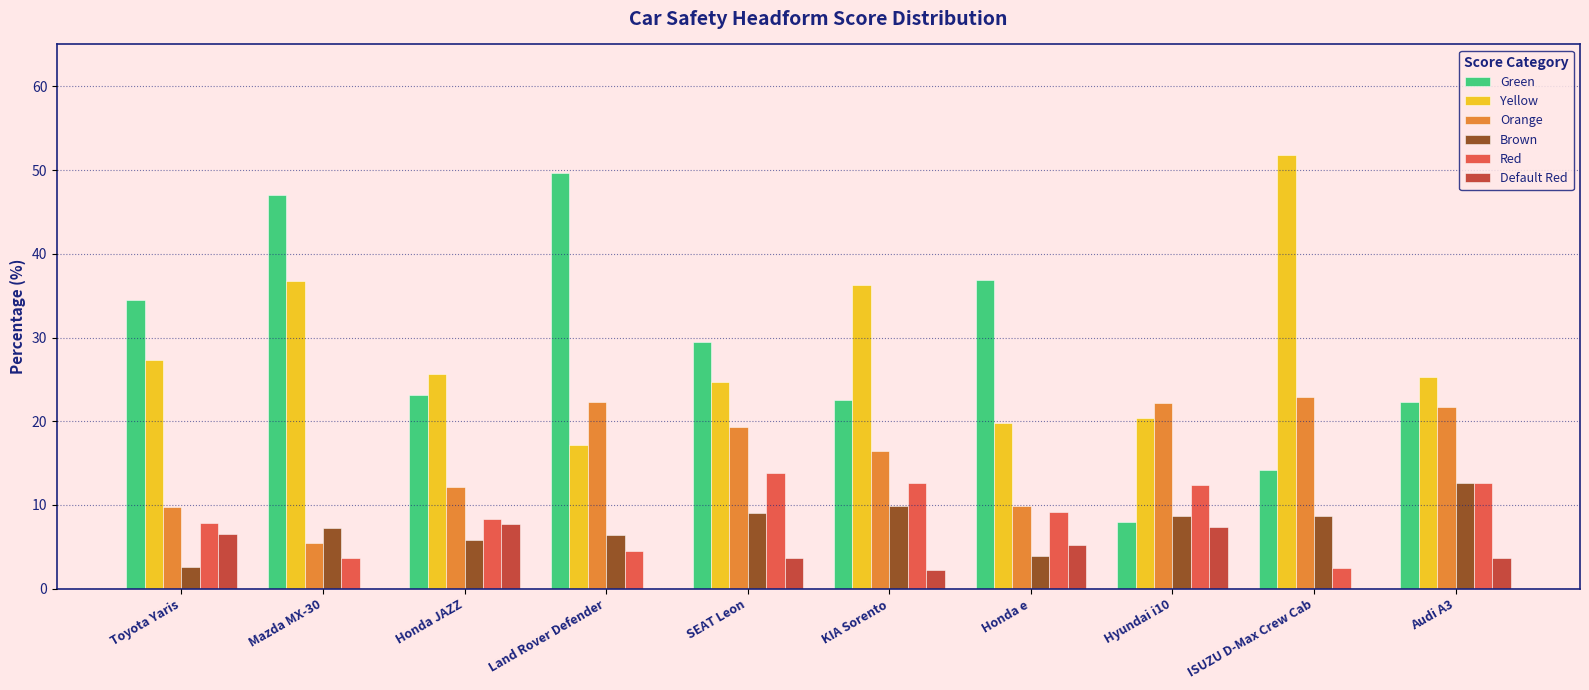

Between Honda e and ISUZU D-Max Crew Cab, which series saw the biggest shift?

Yellow